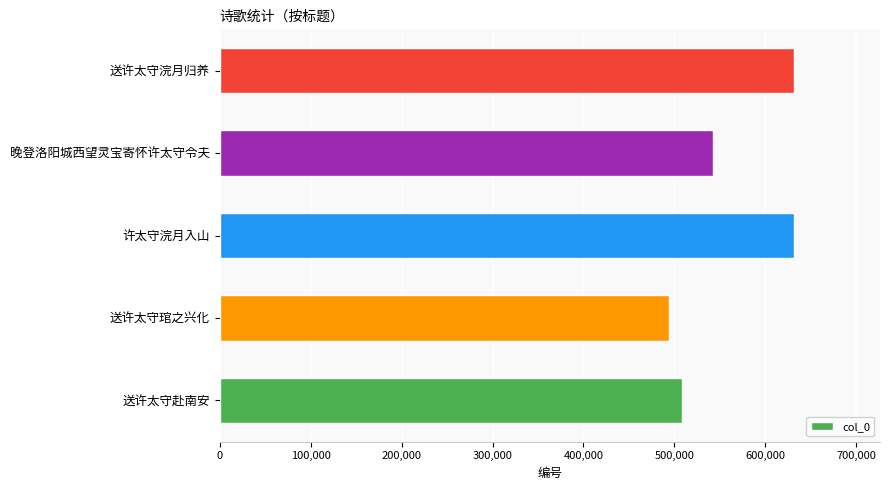

What is the minimum value shown in the chart?

494349